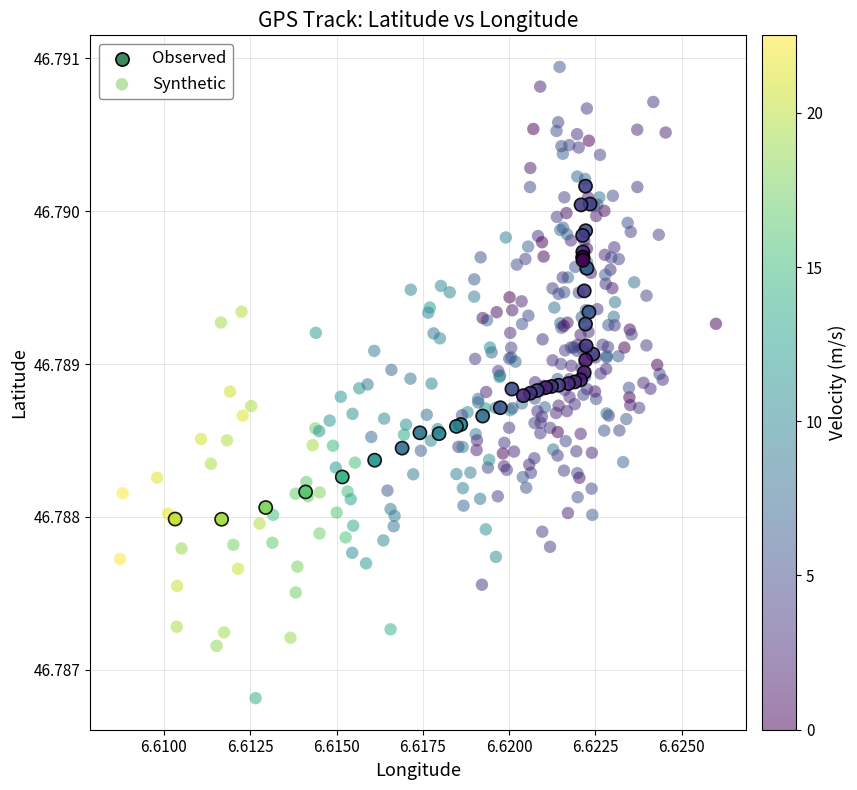

Which series contains the highest Y value?

Synthetic